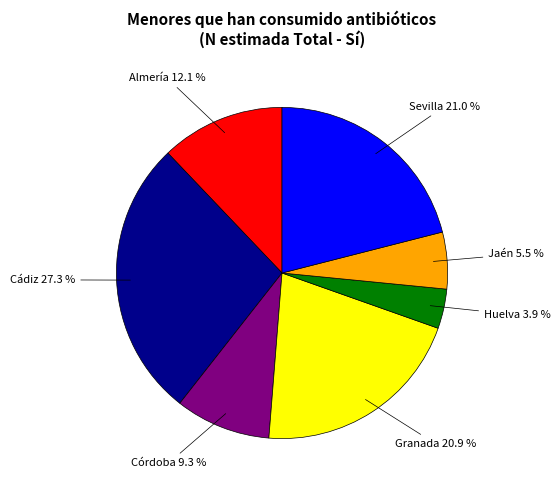

How many segments does this pie chart have?

7